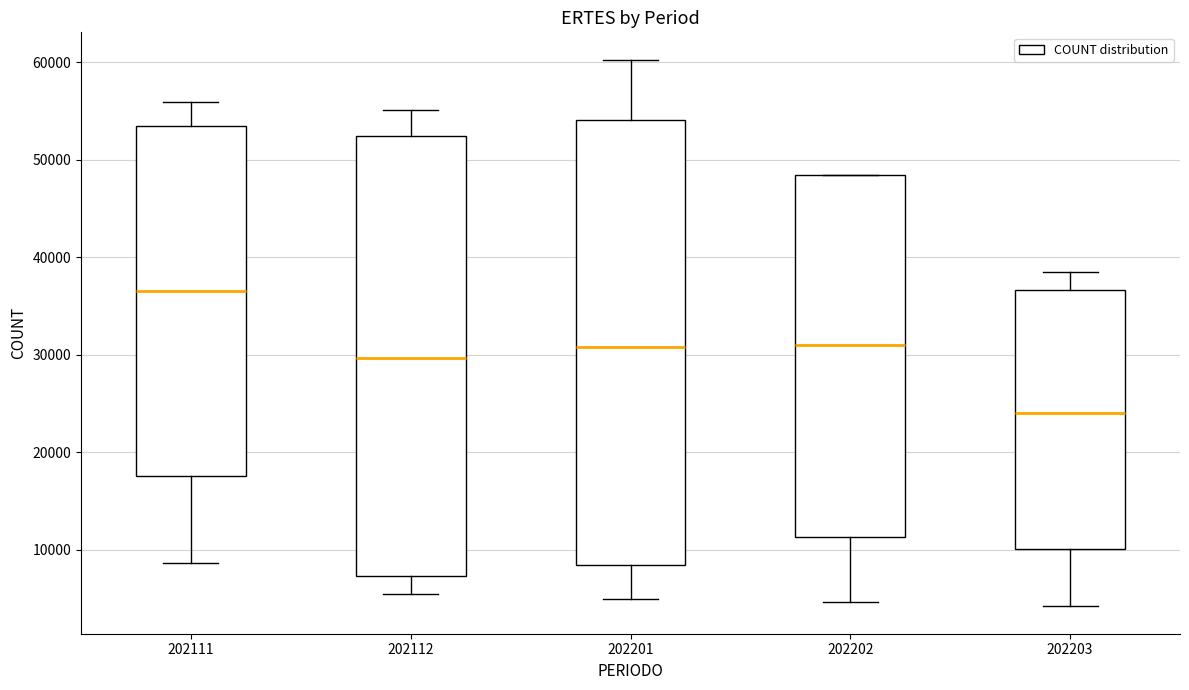

Reading left to right, transcribe this box plot: for each box, give where its median line is, the range the box spans, and where its two whiskers end, as read against the y-axis. The values are not printed on the chart, so give them approximately, as read against the axis.

202111: median 37000, box 18000 to 53000, whiskers 9000 to 56000
202112: median 30000, box 7000 to 52000, whiskers 5000 to 55000
202201: median 31000, box 8000 to 54000, whiskers 5000 to 60000
202202: median 31000, box 11000 to 48000, whiskers 5000 to 48000
202203: median 24000, box 10000 to 37000, whiskers 4000 to 38000